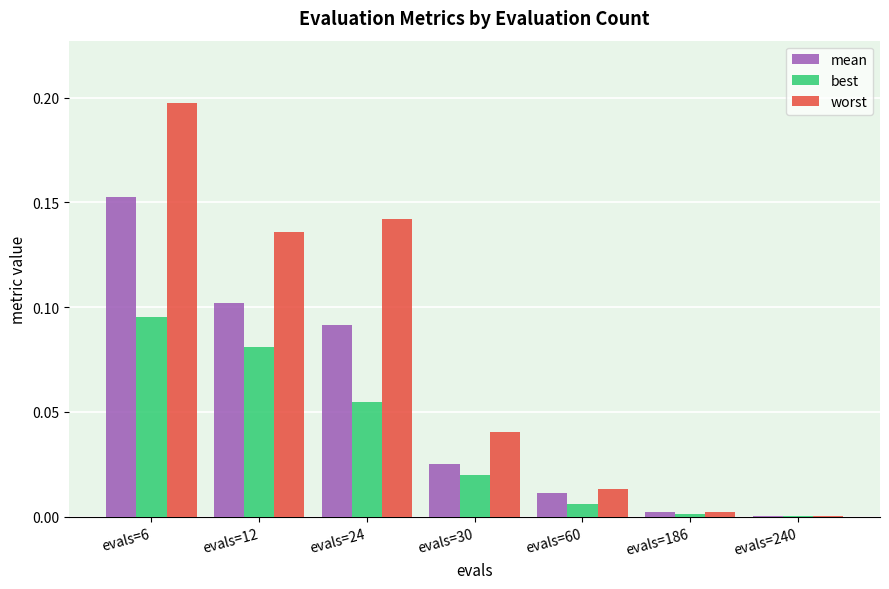

True or false: best has a value of 0.0 at evals=6.

False